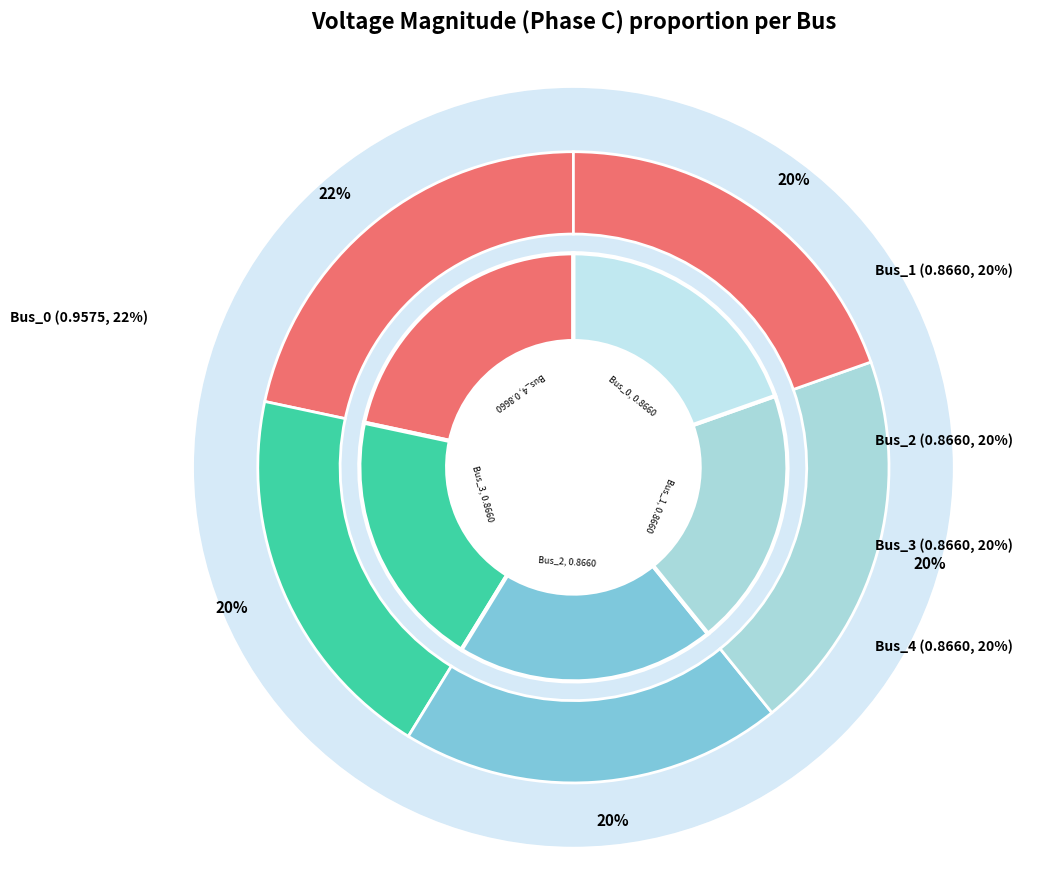

Which category has the smallest portion of the pie?

Bus_1